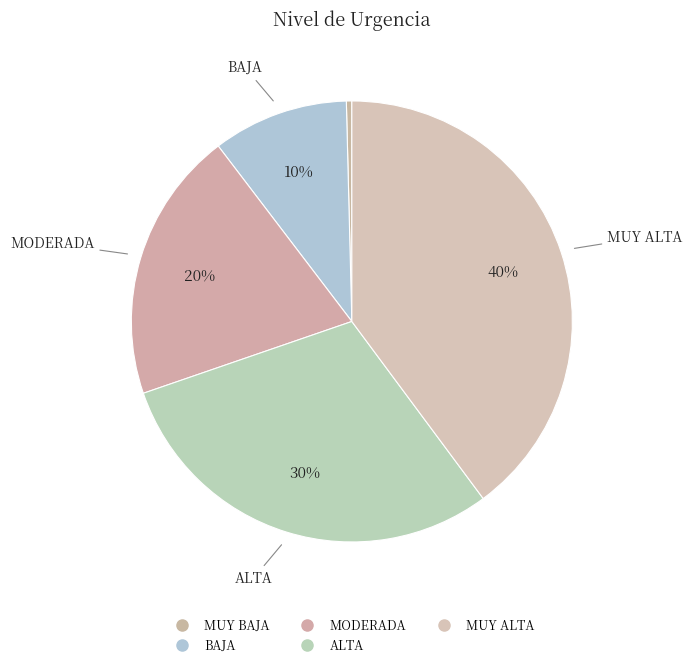

Which slice is the largest?

MUY ALTA